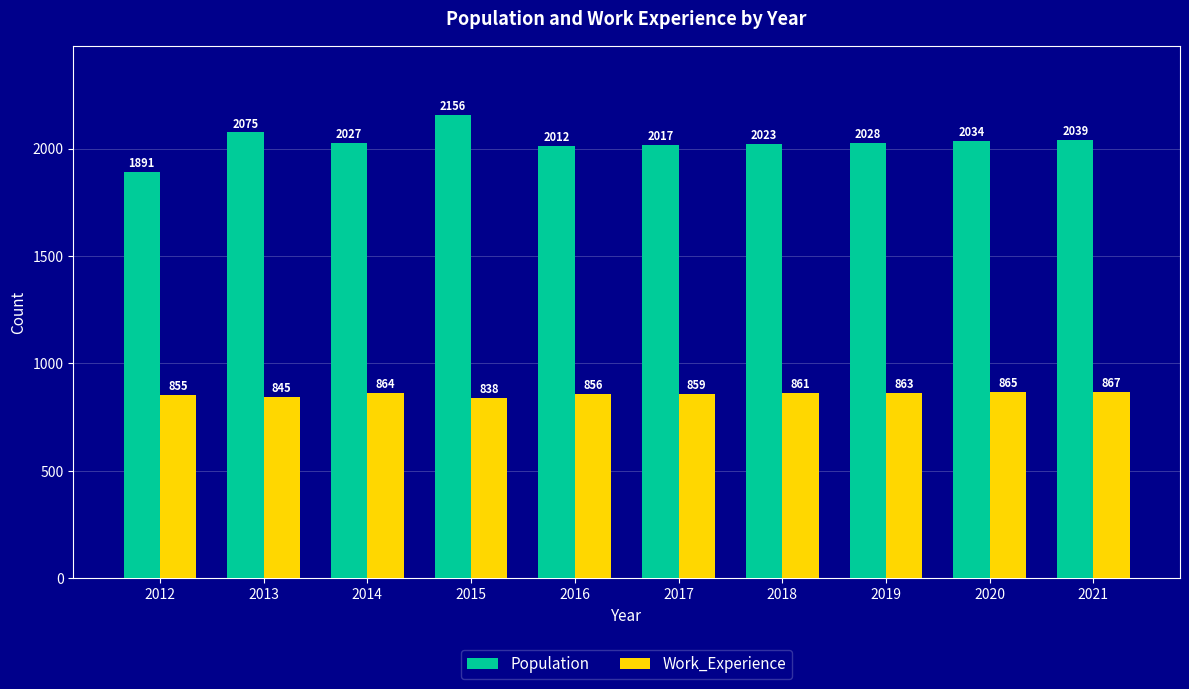

Which series changed the most between 2012 and 2014?

Population